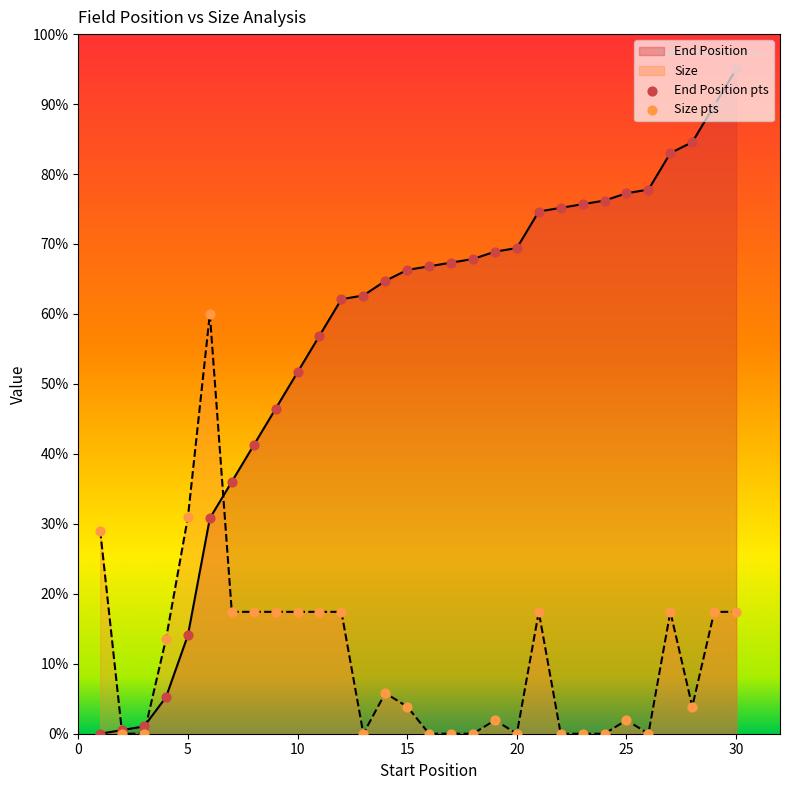

What is the total value across all series at 17?

67.3